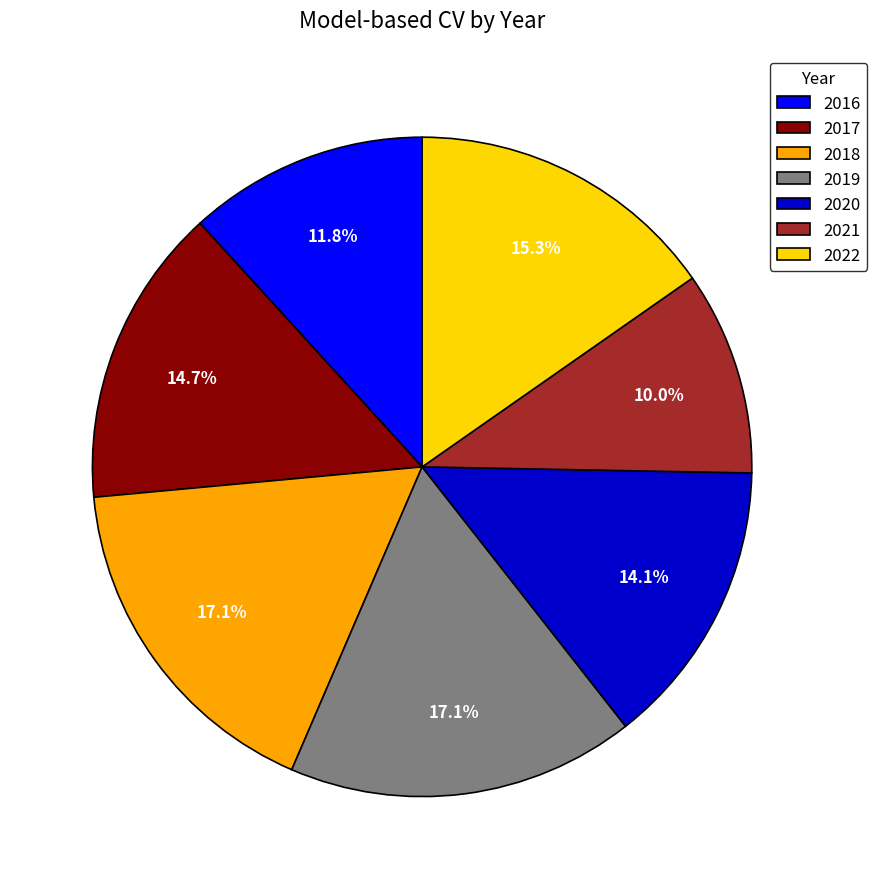

What is the total percentage of 2017 and 2020?

28.8%